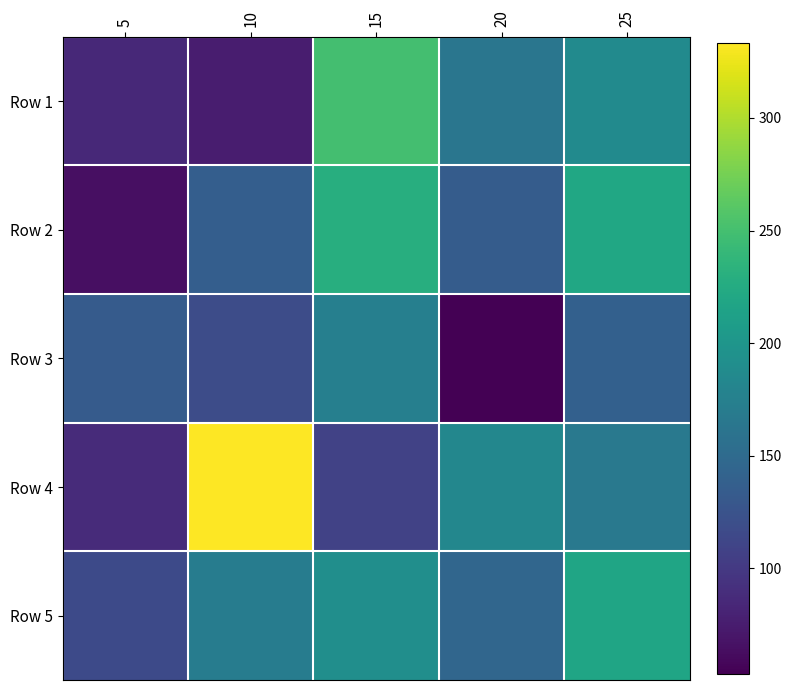

Reading left to right, extract all data points from this chart.

Row 1: 5=85.6	10=75.9	15=249.8	20=163.6	25=187.6
Row 2: 5=64.4	10=137.0	15=228.6	20=134.9	25=220.0
Row 3: 5=133.7	10=117.9	15=173.7	20=53.2	25=139.0
Row 4: 5=88.1	10=333.4	15=108.5	20=183.2	25=166.1
Row 5: 5=115.6	10=170.7	15=191.2	20=145.1	25=217.9